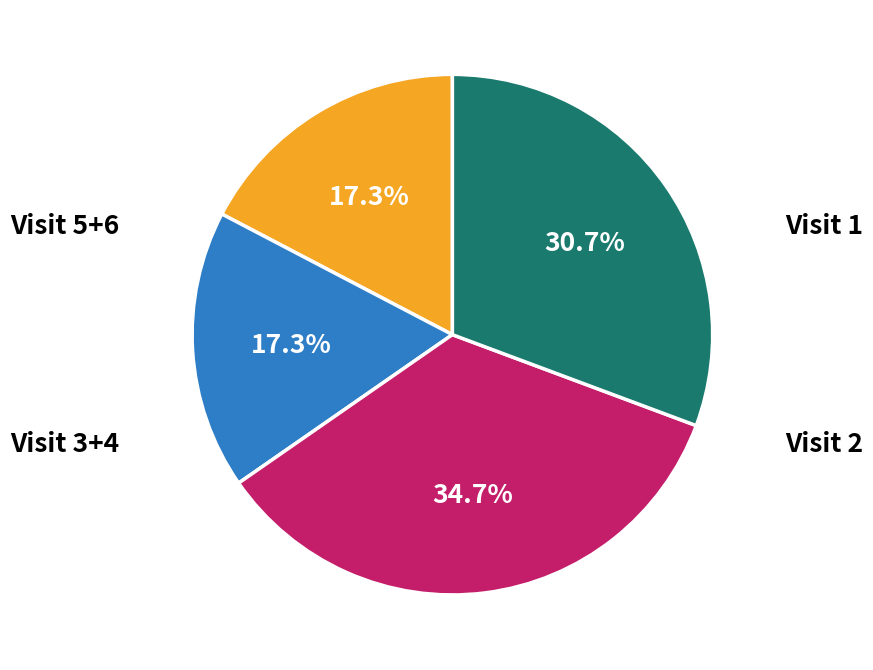

Does any single category account for the majority?

No